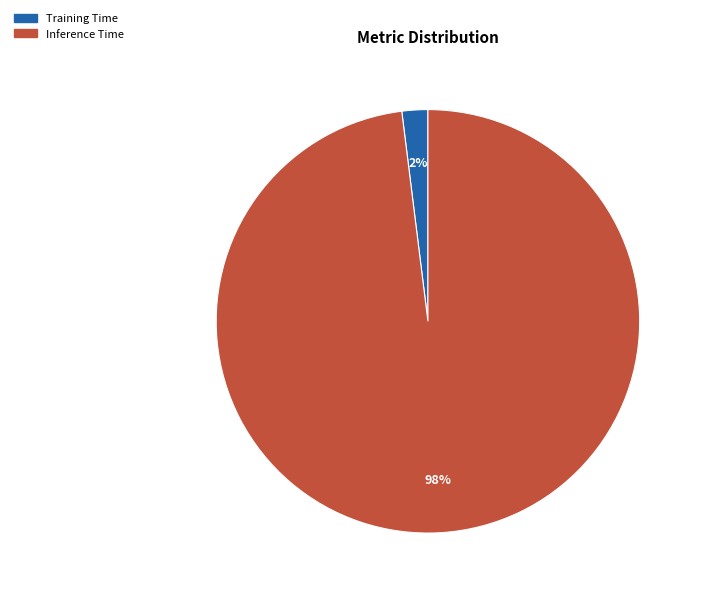

How many segments does this pie chart have?

2